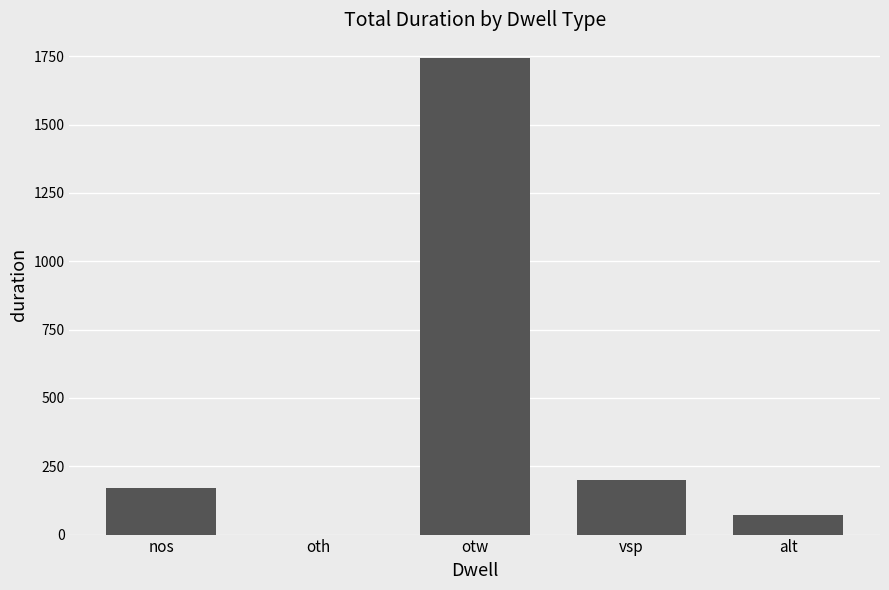

What is the sum of the values at nos and vsp?

370